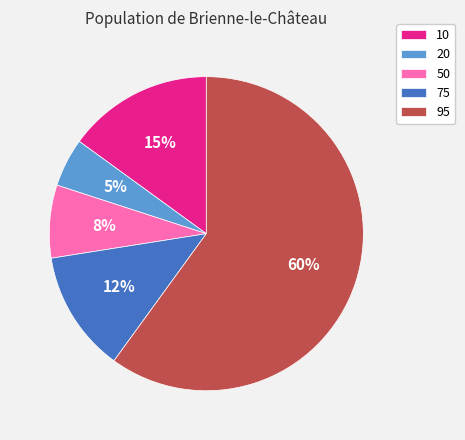

The 50 slice represents 1% of the pie. True or false?

False